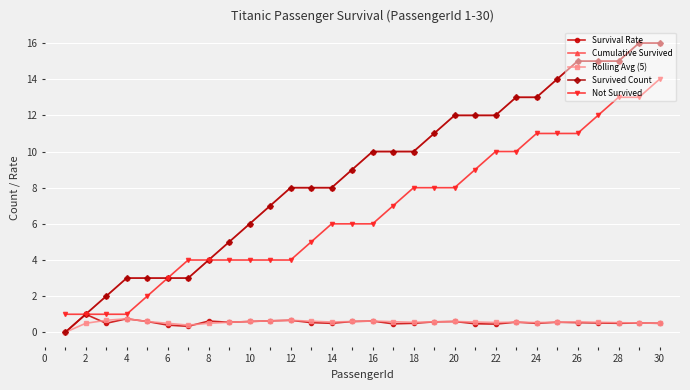

Reading left to right, what are all the values shown in this chart?

Survival Rate: 0.0	1.0	0.5	0.8	0.6	0.4	0.3	0.6	0.6	0.6	0.6	0.7	0.5	0.5	0.6	0.6	0.5	0.5	0.6	0.6	0.5	0.5	0.6	0.5	0.6	0.5	0.5	0.5	0.5	0.5
Cumulative Survived: 0.0	1.0	2.0	3.0	3.0	3.0	3.0	4.0	5.0	6.0	7.0	8.0	8.0	8.0	9.0	10.0	10.0	10.0	11.0	12.0	12.0	12.0	13.0	13.0	14.0	15.0	15.0	15.0	16.0	16.0
Rolling Avg (5): 0.0	0.5	0.7	0.8	0.6	0.5	0.4	0.5	0.6	0.6	0.6	0.7	0.6	0.6	0.6	0.6	0.6	0.6	0.6	0.6	0.6	0.5	0.6	0.5	0.6	0.6	0.6	0.5	0.5	0.5
Survived Count: 0.0	1.0	2.0	3.0	3.0	3.0	3.0	4.0	5.0	6.0	7.0	8.0	8.0	8.0	9.0	10.0	10.0	10.0	11.0	12.0	12.0	12.0	13.0	13.0	14.0	15.0	15.0	15.0	16.0	16.0
Not Survived: 1.0	1.0	1.0	1.0	2.0	3.0	4.0	4.0	4.0	4.0	4.0	4.0	5.0	6.0	6.0	6.0	7.0	8.0	8.0	8.0	9.0	10.0	10.0	11.0	11.0	11.0	12.0	13.0	13.0	14.0